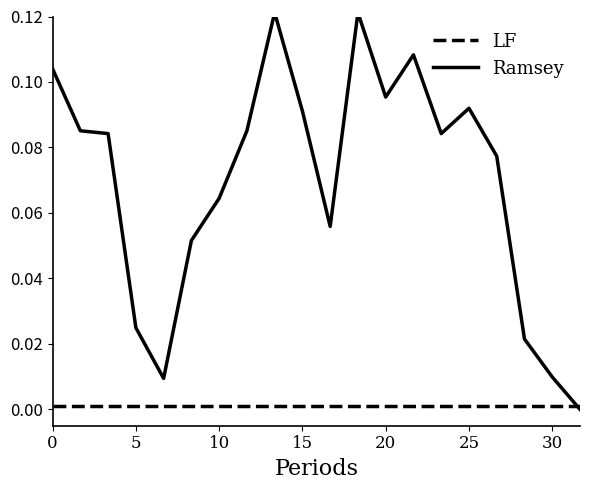

Which series has the largest total across all categories?

Ramsey